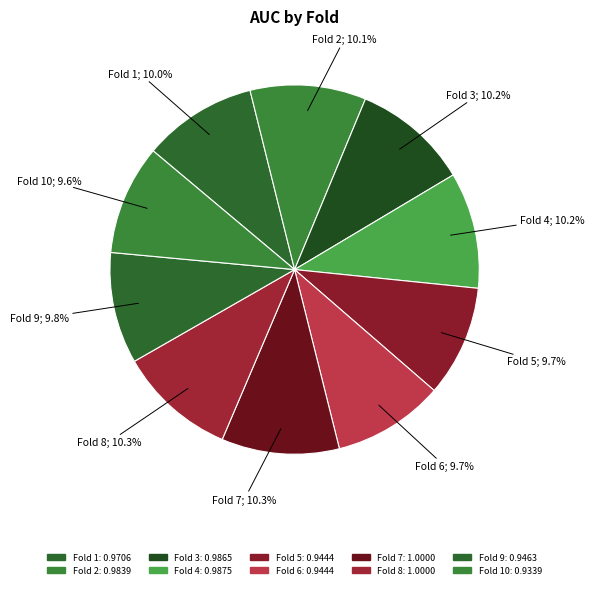

Which category has the biggest portion of the pie?

7